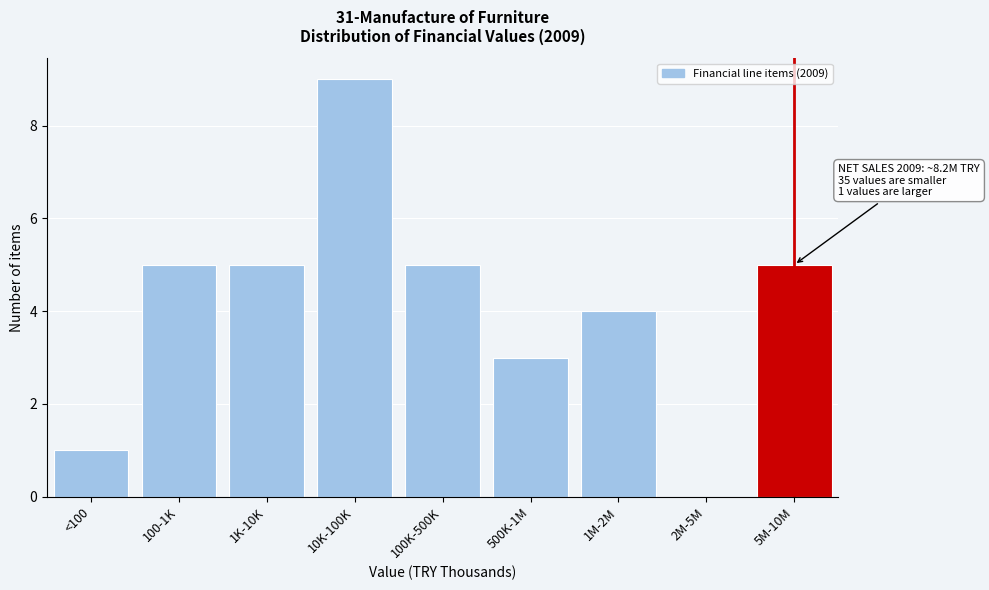

Reading right to left, list all the values displayed in this chart.

5M-10M=5	2M-5M=0	1M-2M=4	500K-1M=3	100K-500K=5	10K-100K=9	1K-10K=5	100-1K=5	<100=1